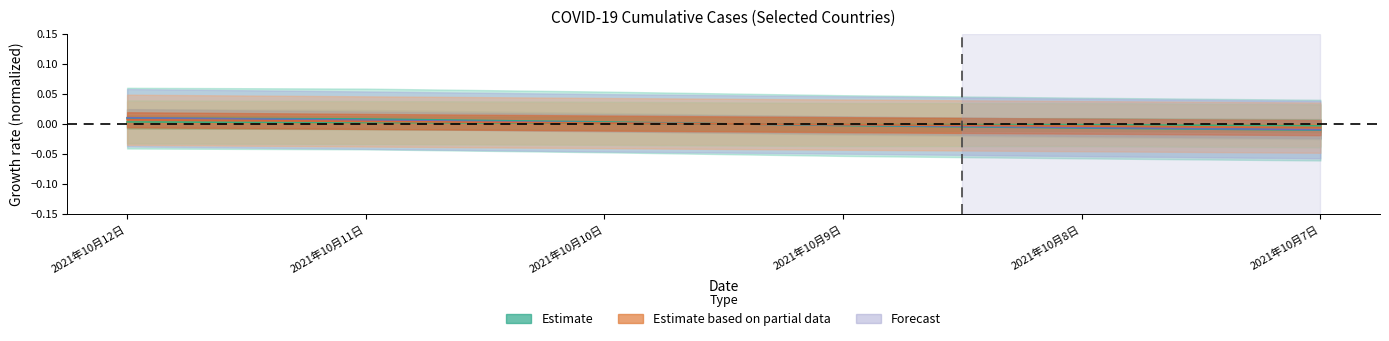

Where does the 美国 series first go above 0?

2021年10月12日